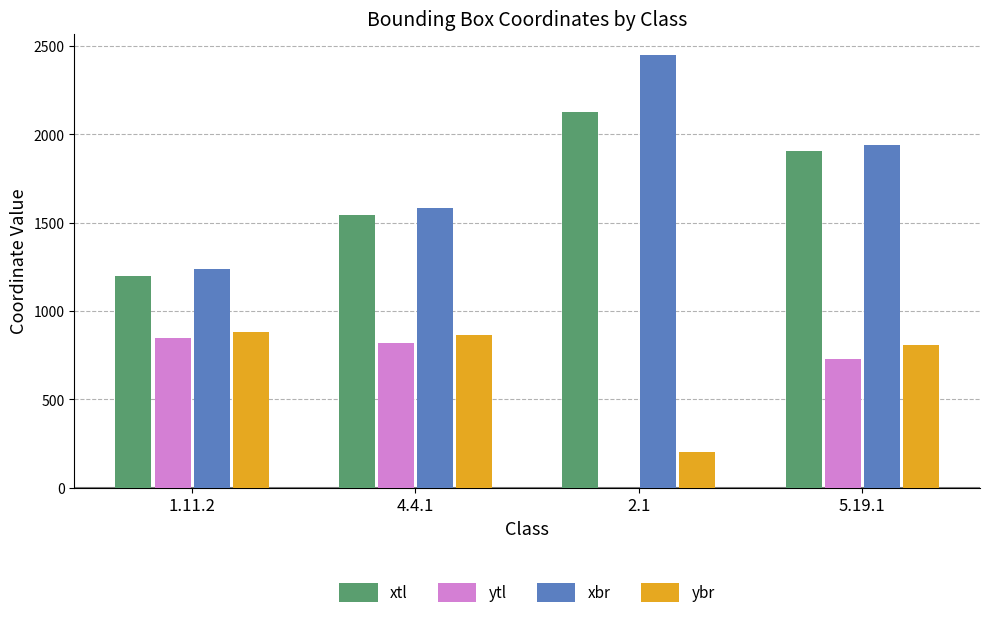

Reading left to right, transcribe all the data shown in this chart.

xtl: 1.11.2=1199	4.4.1=1546	2.1=2126	5.19.1=1907
ytl: 1.11.2=848	4.4.1=820	2.1=0	5.19.1=729
xbr: 1.11.2=1237	4.4.1=1581	2.1=2448	5.19.1=1938
ybr: 1.11.2=883	4.4.1=865	2.1=202	5.19.1=809